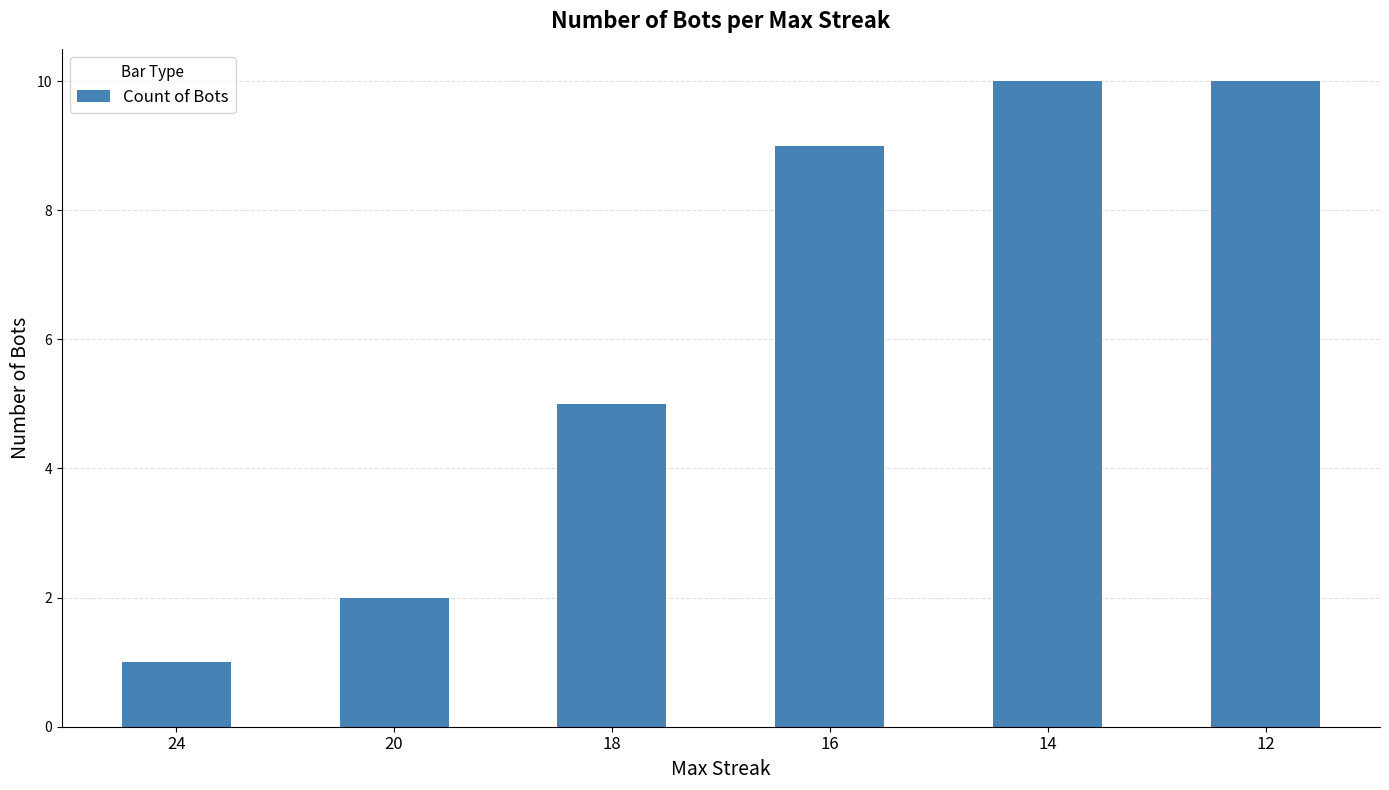

At which category does the chart reach its minimum across all series?

24